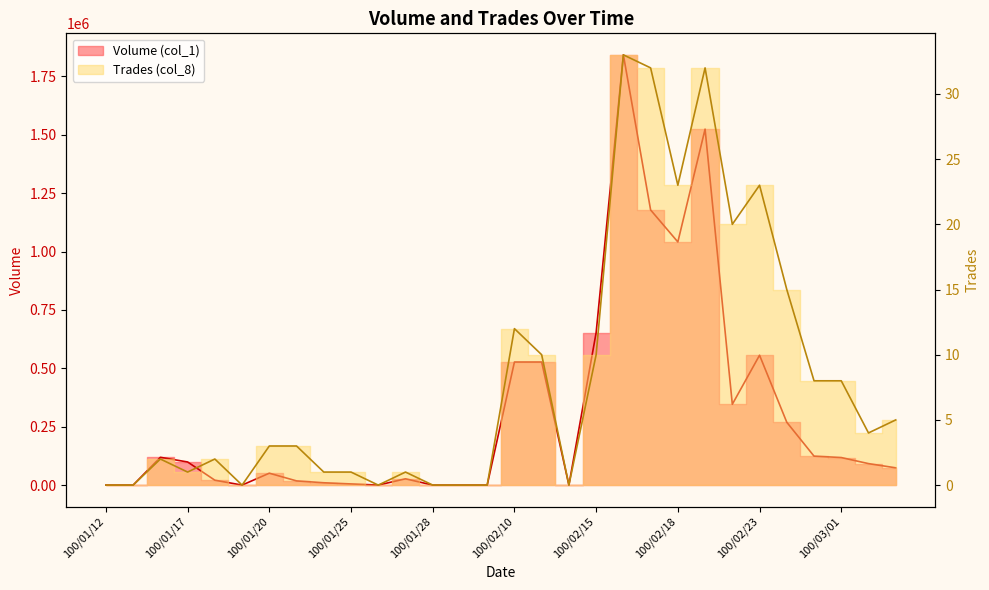

Reading left to right, list all the values displayed in this chart.

Volume (col_1): 100/01/12=0	100/01/13=0	100/01/14=119000	100/01/17=99000	100/01/18=21000	100/01/19=0	100/01/20=51000	100/01/21=18000	100/01/24=10000	100/01/25=5000	100/01/26=0	100/01/27=27000	100/01/28=0	100/02/08=0	100/02/09=0	100/02/10=527000	100/02/11=527000	100/02/14=0	100/02/15=653000	100/02/16=1842000	100/02/17=1178000	100/02/18=1041000	100/02/21=1524000	100/02/22=346000	100/02/23=556000	100/02/24=269000	100/02/25=124000	100/03/01=118000	100/03/02=92000	100/03/03=74000
Trades (col_8): 100/01/12=0	100/01/13=0	100/01/14=2	100/01/17=1	100/01/18=2	100/01/19=0	100/01/20=3	100/01/21=3	100/01/24=1	100/01/25=1	100/01/26=0	100/01/27=1	100/01/28=0	100/02/08=0	100/02/09=0	100/02/10=12	100/02/11=10	100/02/14=0	100/02/15=10	100/02/16=33	100/02/17=32	100/02/18=23	100/02/21=32	100/02/22=20	100/02/23=23	100/02/24=15	100/02/25=8	100/03/01=8	100/03/02=4	100/03/03=5